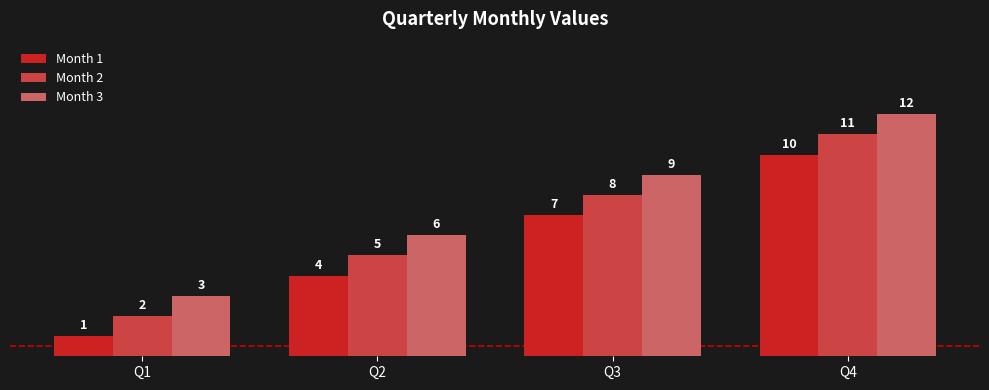

Which label corresponds to the smallest value in the chart?

Q1